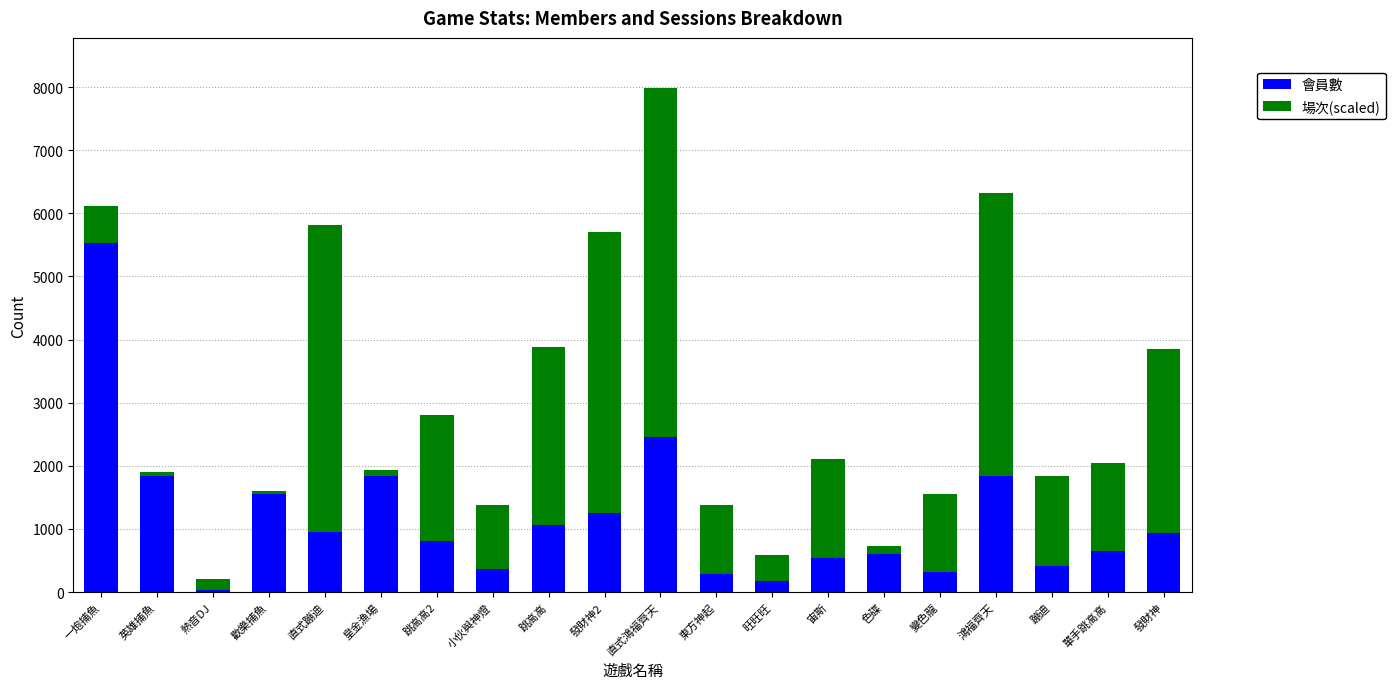

What is the difference between the second highest and second lowest values in the 會員數 series?

2286.0